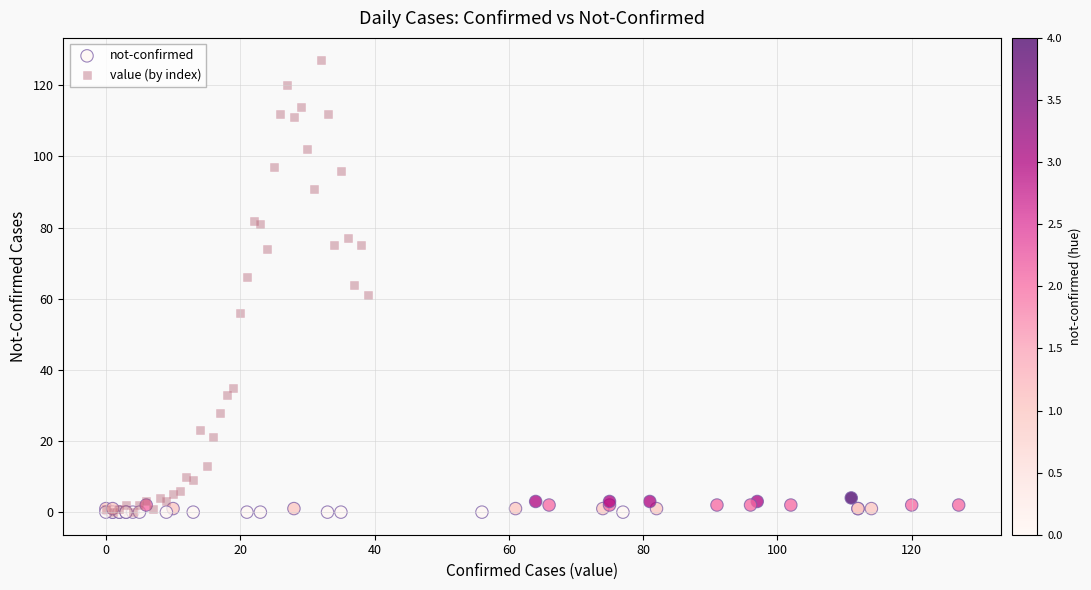

Which series reaches the maximum Y coordinate?

value (by index)